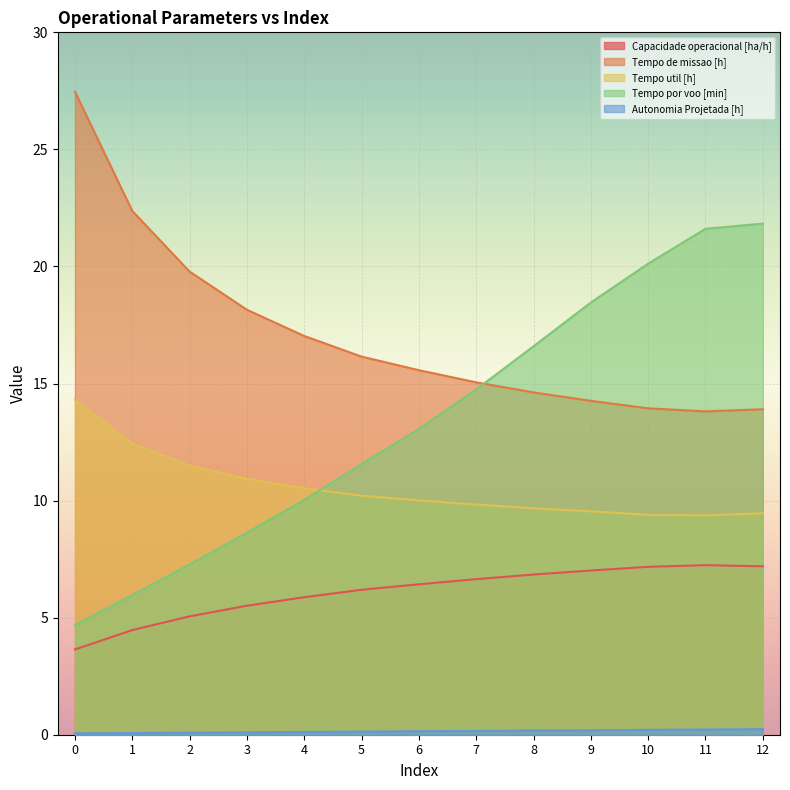

The Capacidade operacional [ha/h] series shows 4.1 at 10. True or false?

False